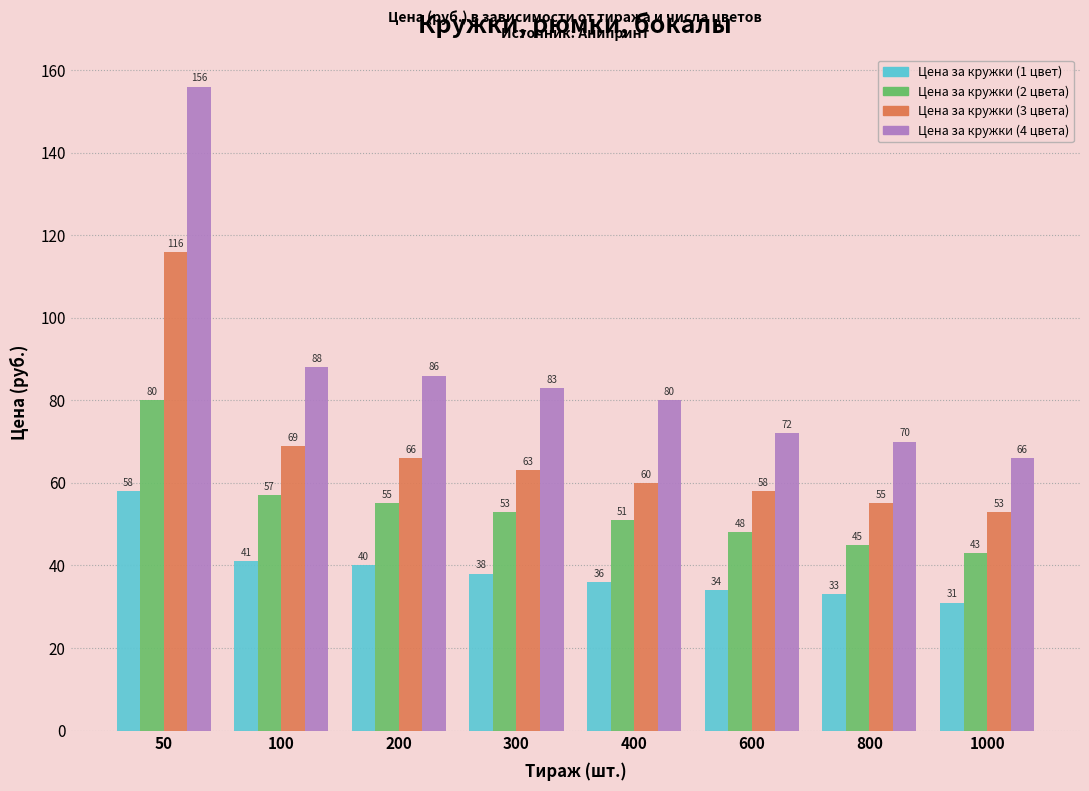

Reading right to left, transcribe all the data shown in this chart.

Цена за кружки (1 цвет): 31	33	34	36	38	40	41	58
Цена за кружки (2 цвета): 43	45	48	51	53	55	57	80
Цена за кружки (3 цвета): 53	55	58	60	63	66	69	116
Цена за кружки (4 цвета): 66	70	72	80	83	86	88	156